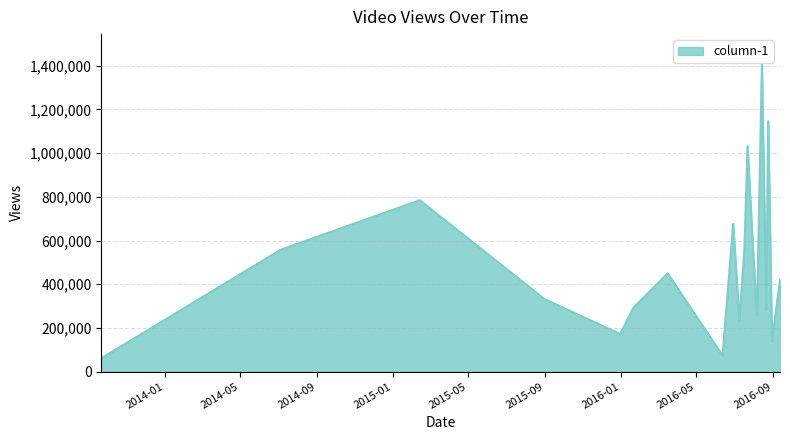

What is the minimum value shown in the chart?

60692